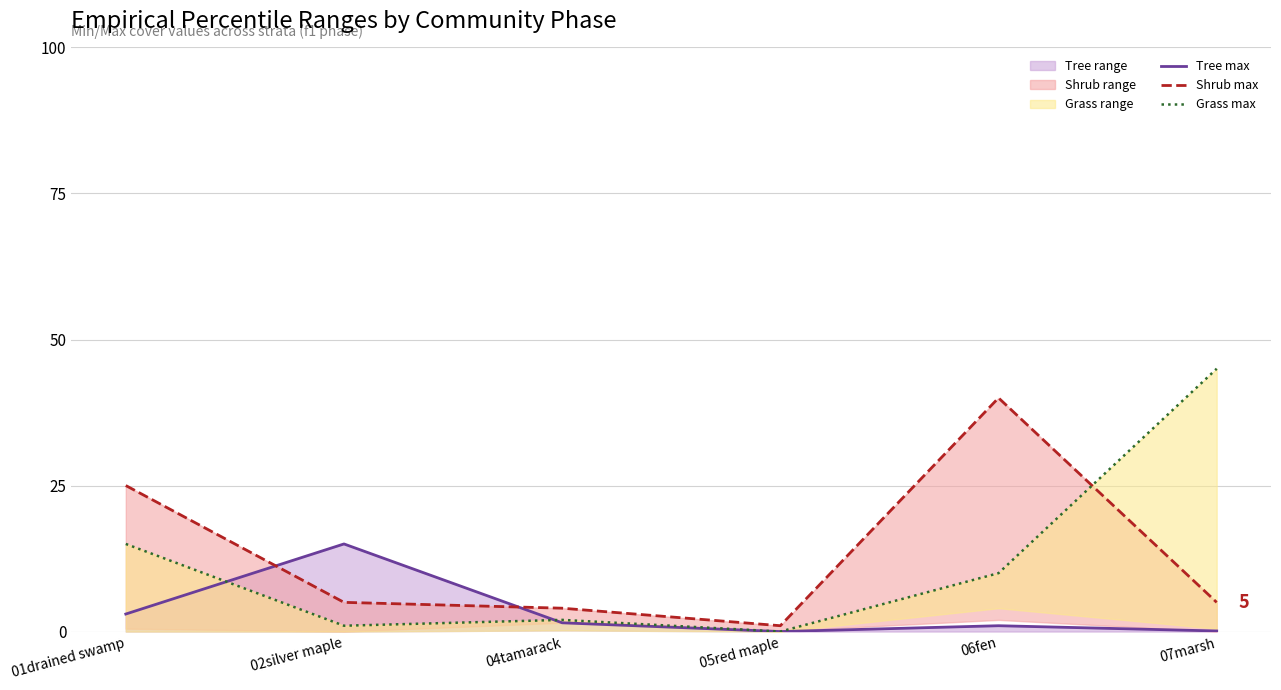

What is the maximum value for Grass max?

45.0